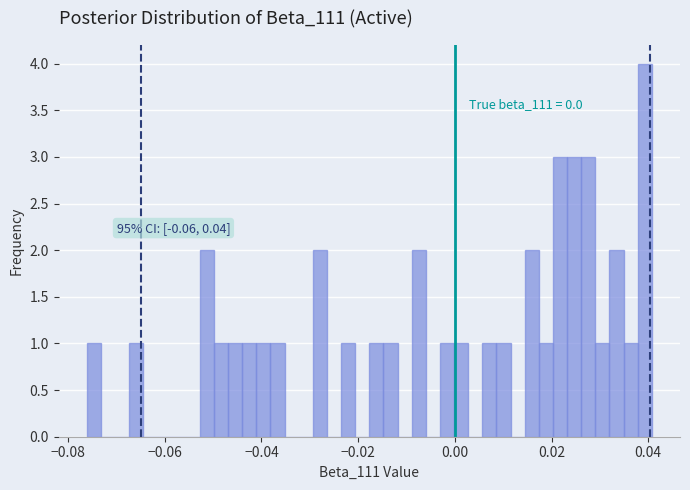

Read against the x-axis, roughly where is the centre of the tallest bar?

0.040